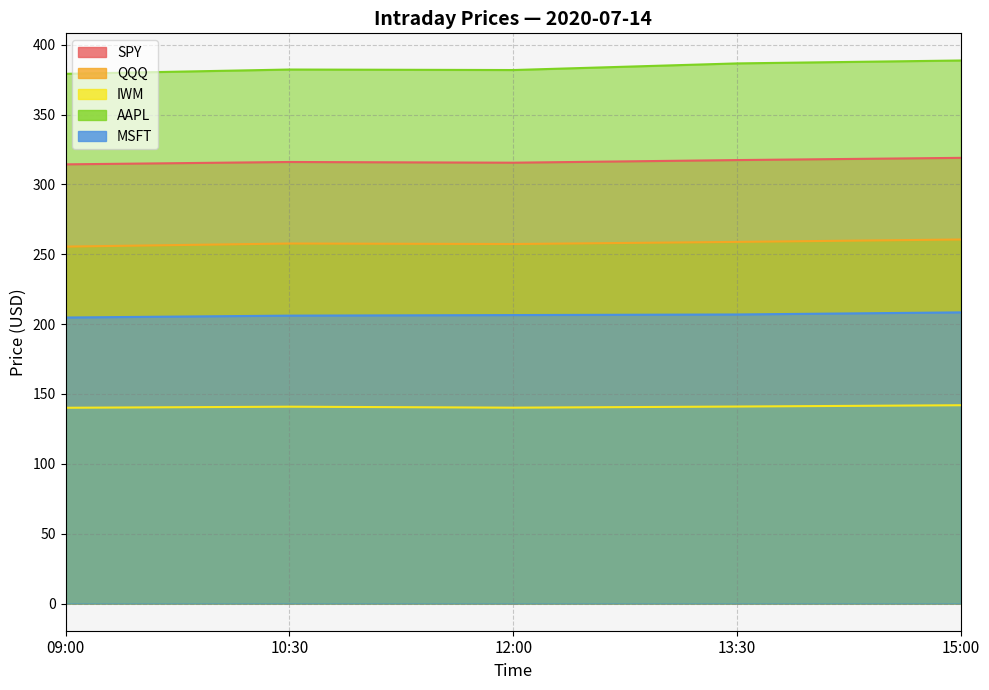

At how many categories does at least one series exceed 255?

5